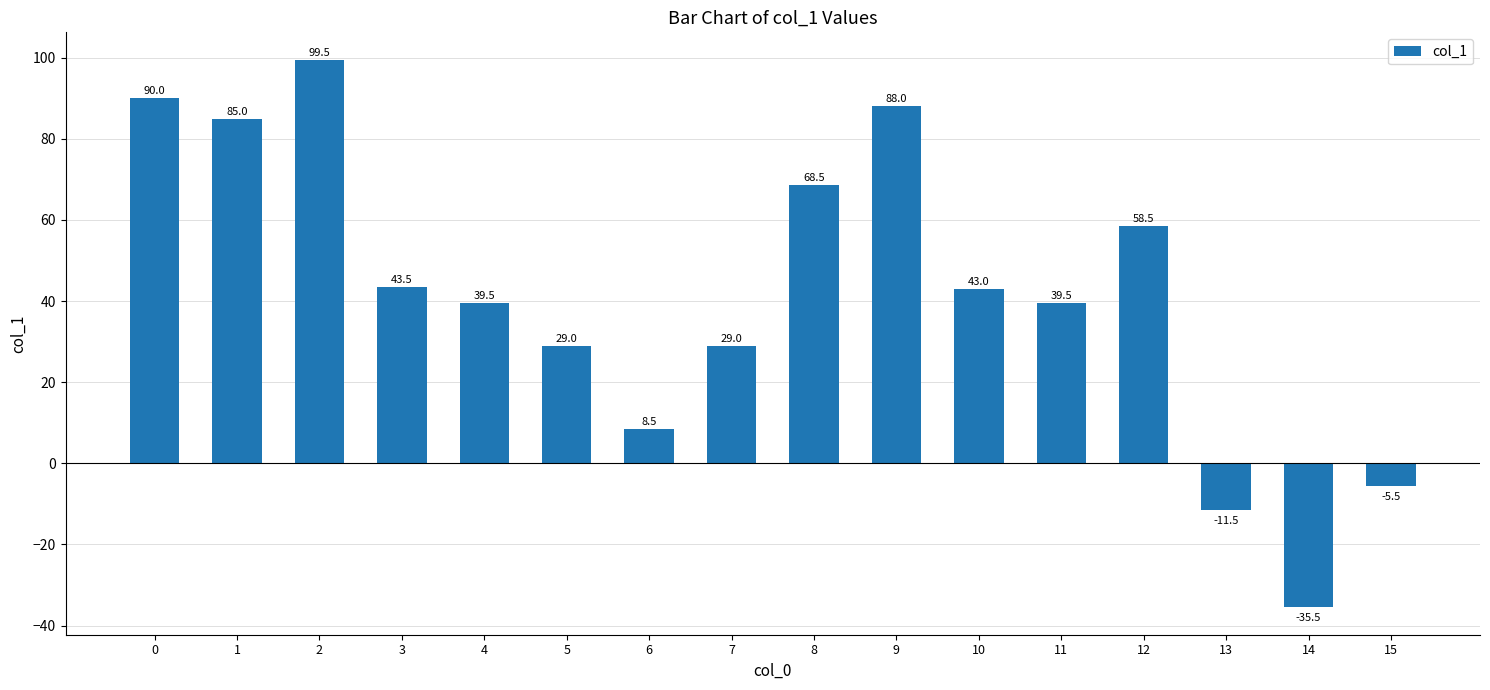

How many categories are shown in the chart?

16